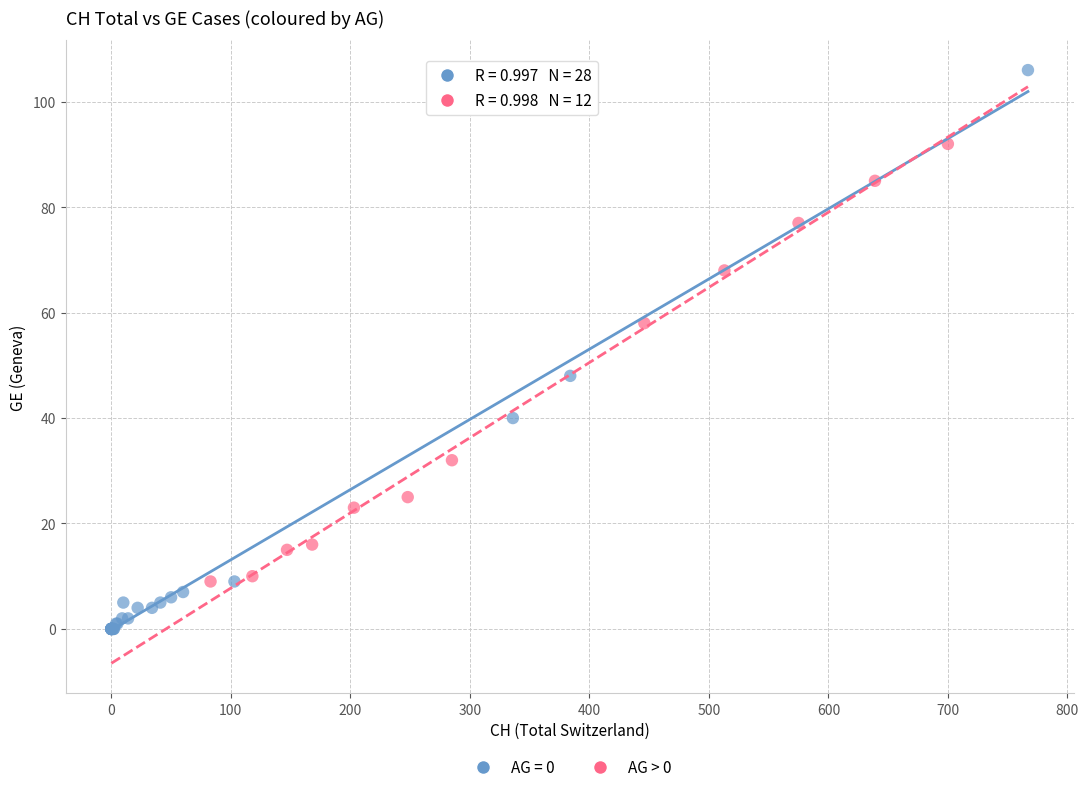

Which series has the widest spread of Y values?

AG = 0